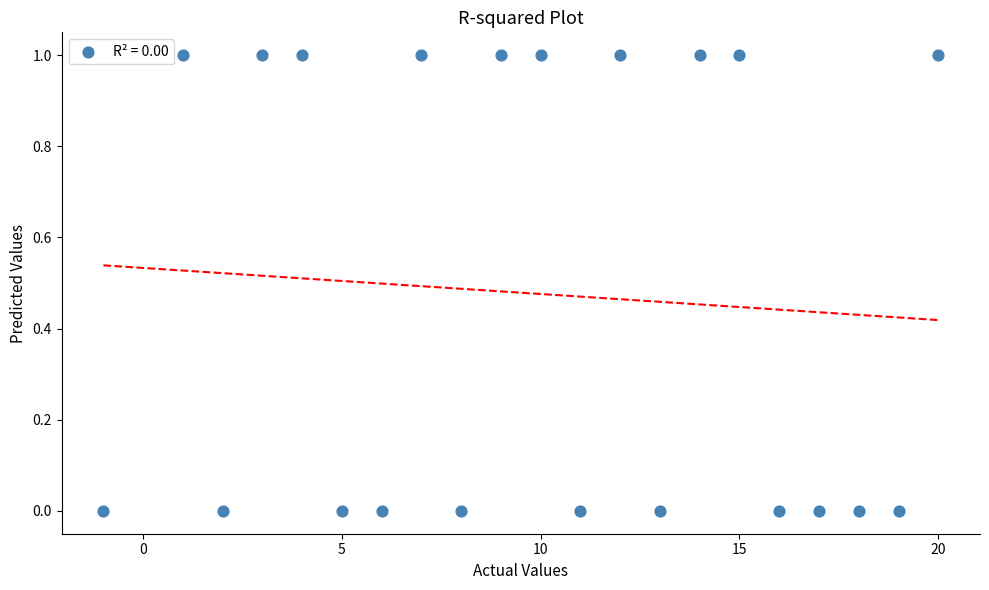

List the coordinates of all points as (X, Y) pairs, reading left to right.

(-1, 0)  (1, 1)  (2, 0)  (3, 1)  (4, 1)  (5, 0)  (6, 0)  (7, 1)  (8, 0)  (9, 1)  (10, 1)  (11, 0)  (12, 1)  (13, 0)  (14, 1)  (15, 1)  (16, 0)  (17, 0)  (18, 0)  (19, 0)  (20, 1)